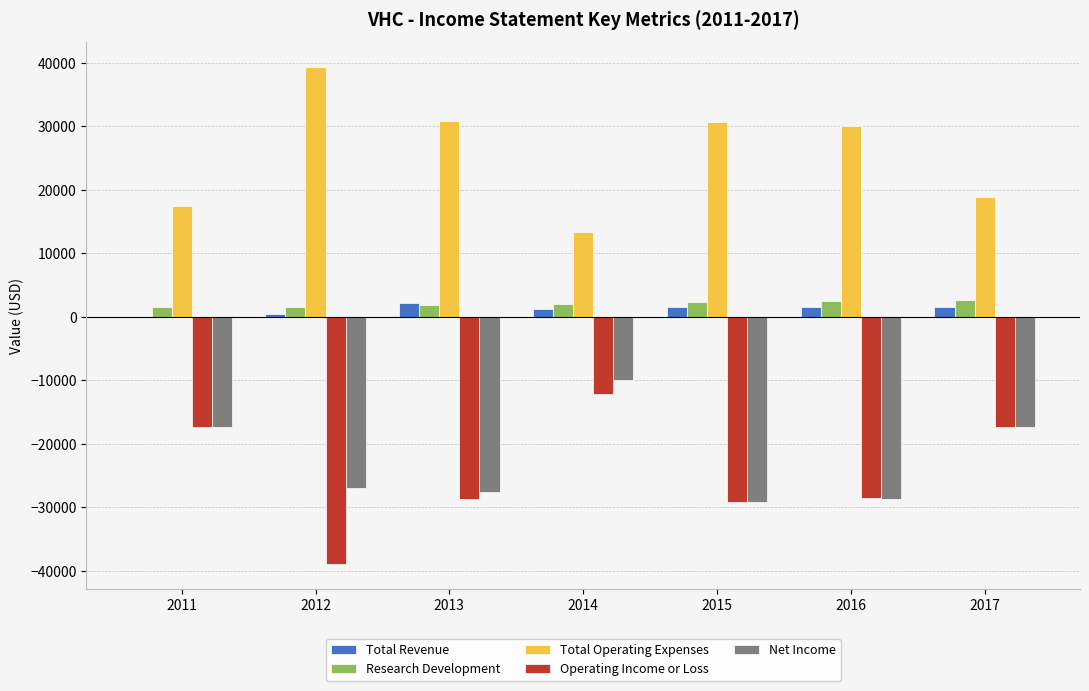

Is it true that Operating Income or Loss equals -16798 at 2016?

False